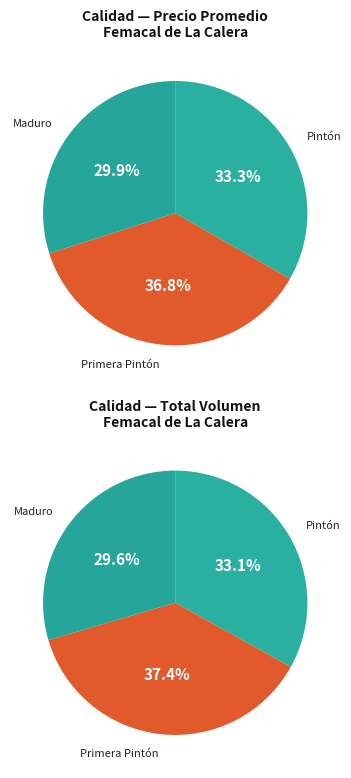

True or false: Maduro accounts for 30% of the total.

True